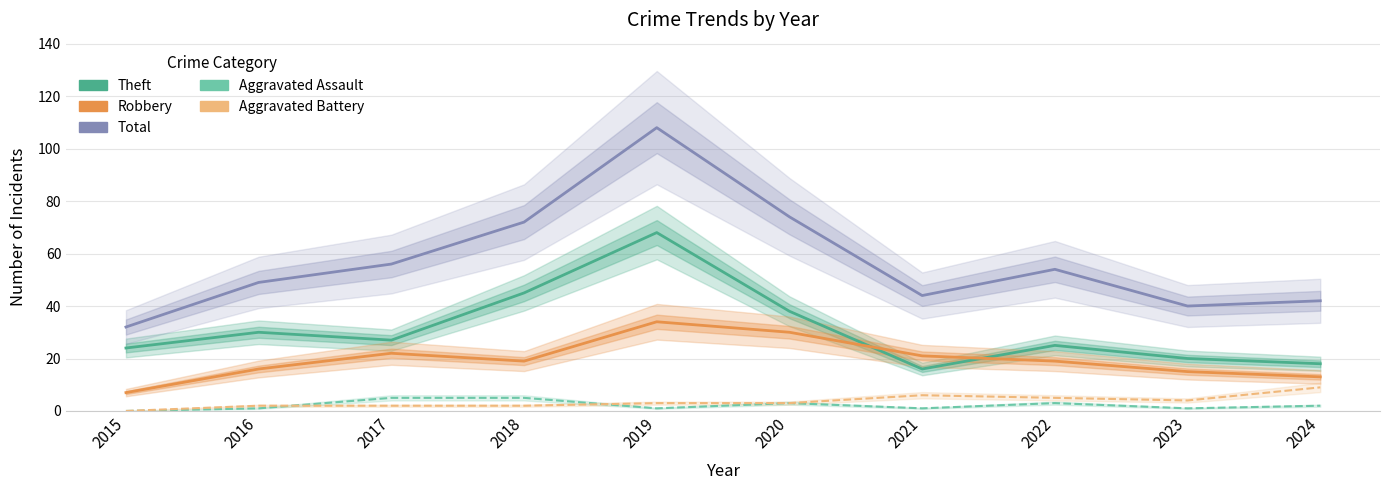

What is the value of the Theft point at the 4th from the left?

45